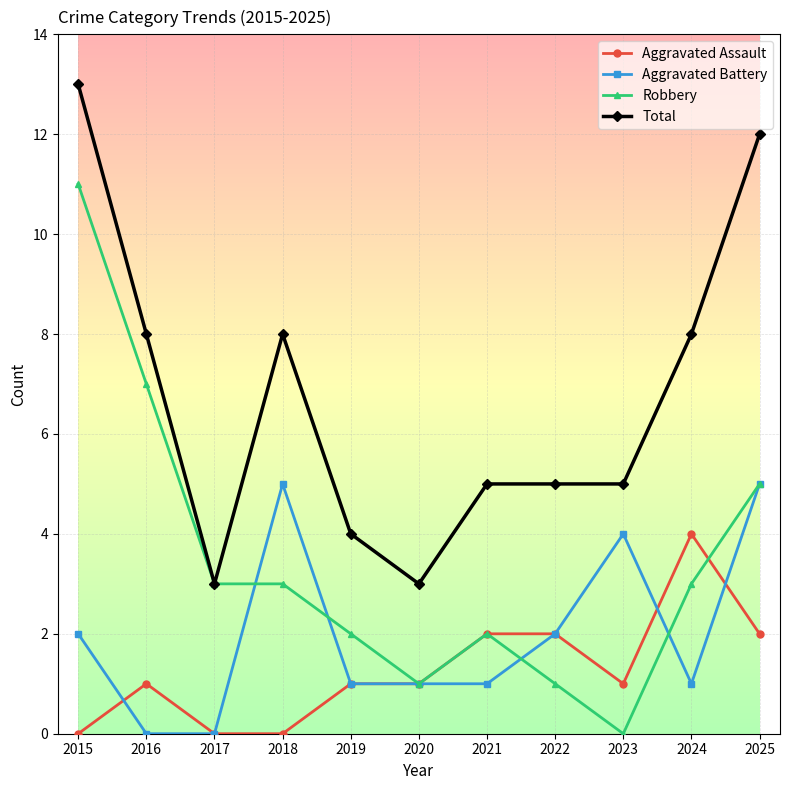

Where is the first local maximum for Total?

2018